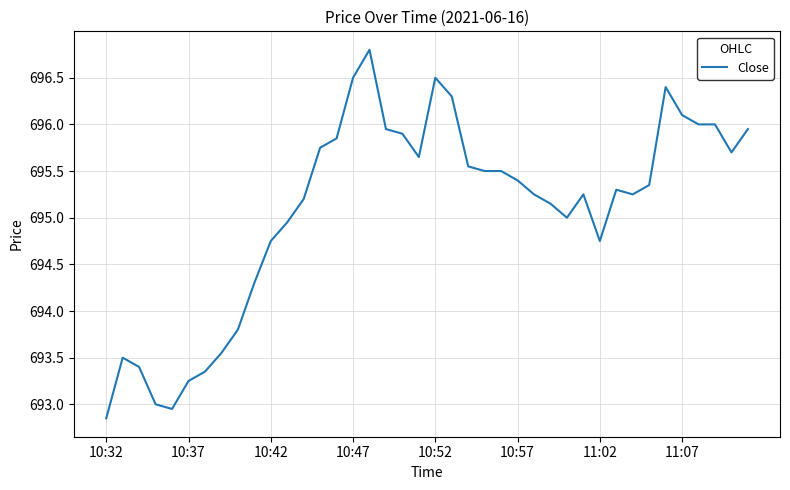

Is this an area chart (filled region under the line)?

No